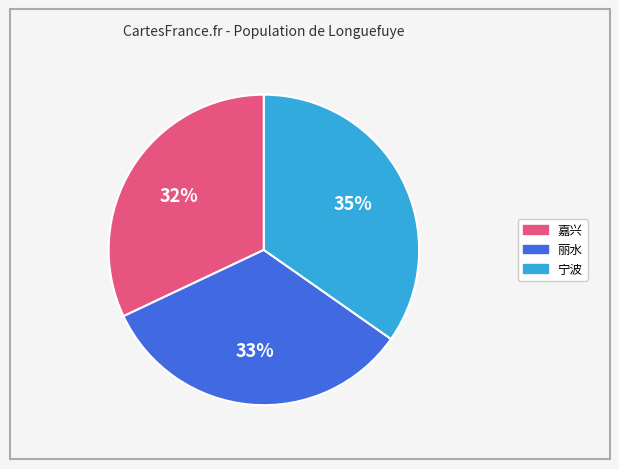

Is there any slice that represents more than half of the pie?

No